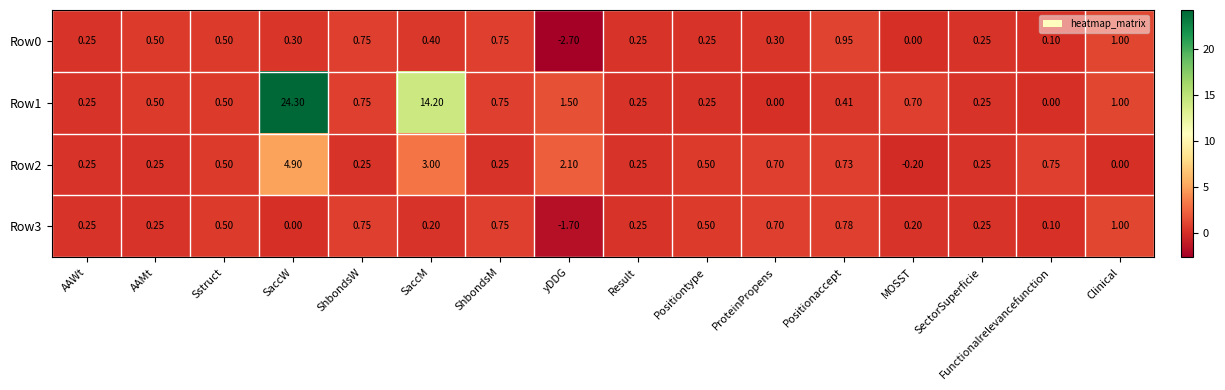

At which label is Row1 closest to 12?

SaccM